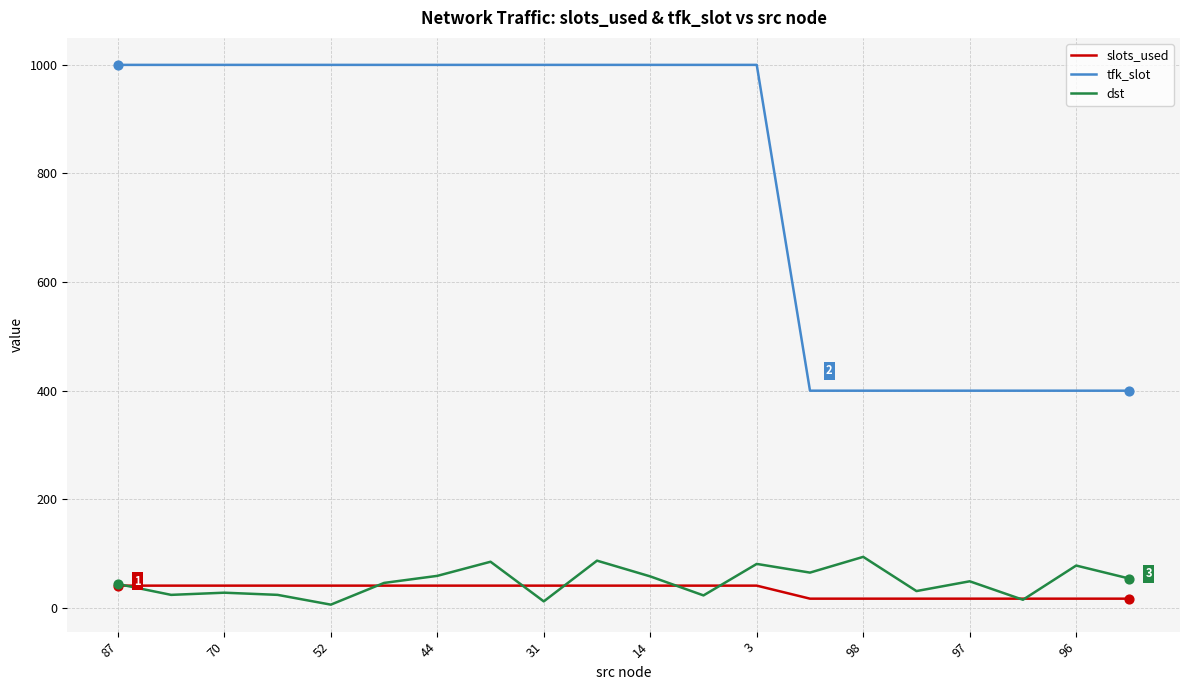

Which series has the largest total across all categories?

tfk_slot